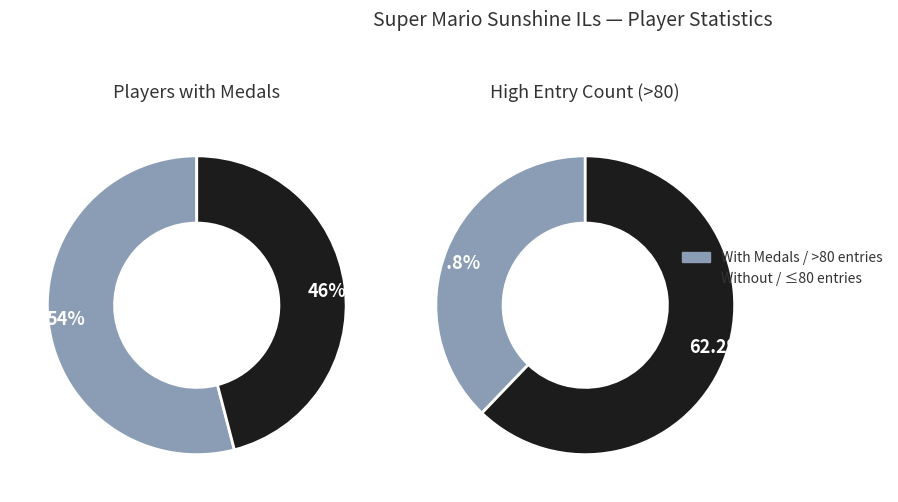

True or false: Reed accounts for 17% of the total.

False